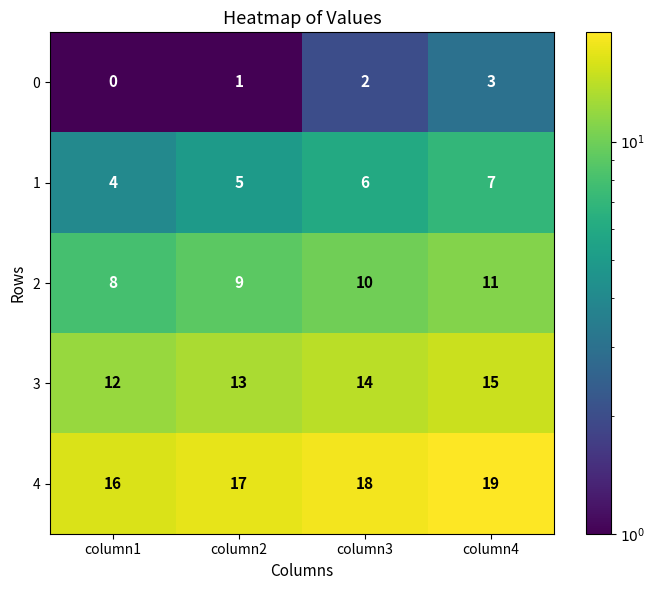

What is the difference between the maximum and minimum values in the 2 series?

3